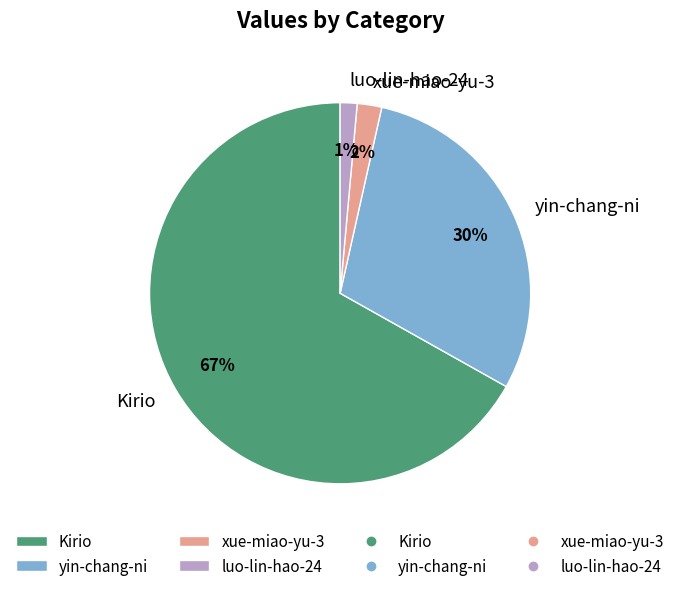

Is the sum of yin-chang-ni and luo-lin-hao-24 greater than half?

No